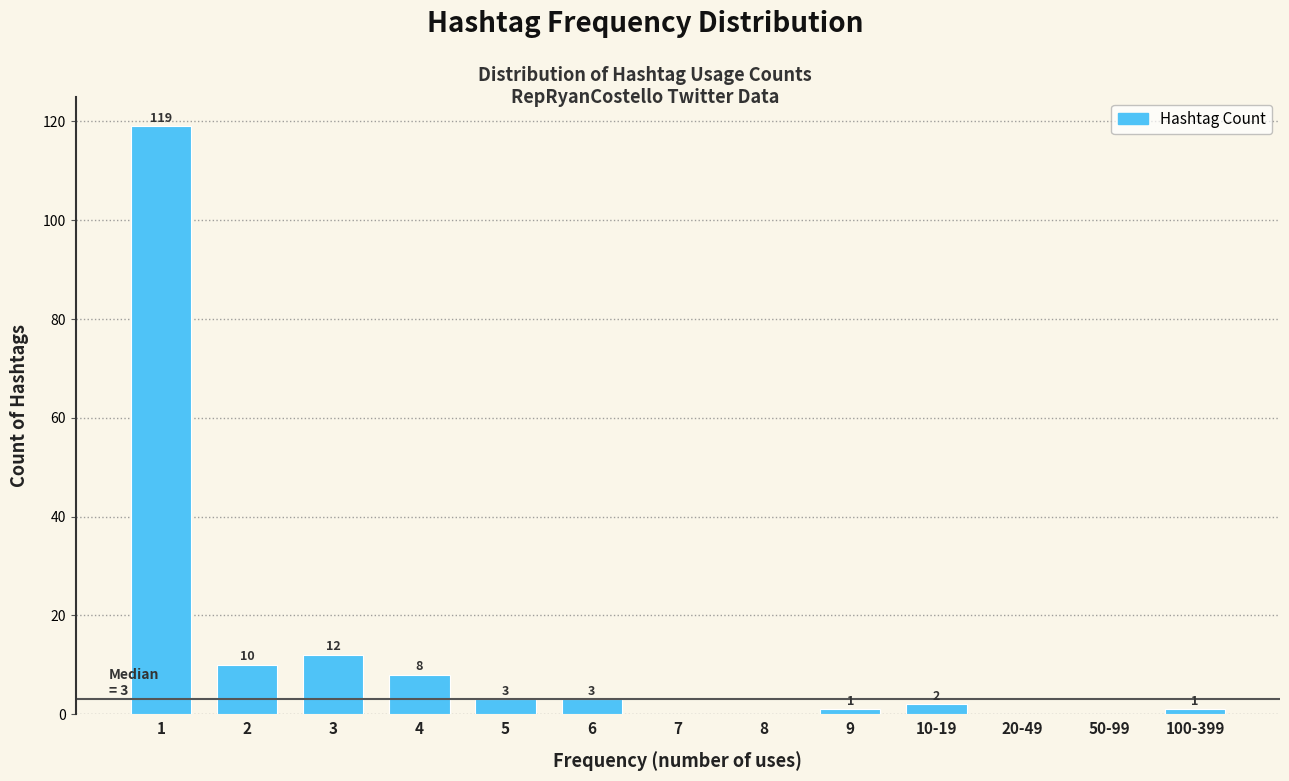

Reading left to right, what are all the values shown in this chart?

1=119	2=10	3=12	4=8	5=3	6=3	7=0	8=0	9=1	10-19=2	20-49=0	50-99=0	100-399=1